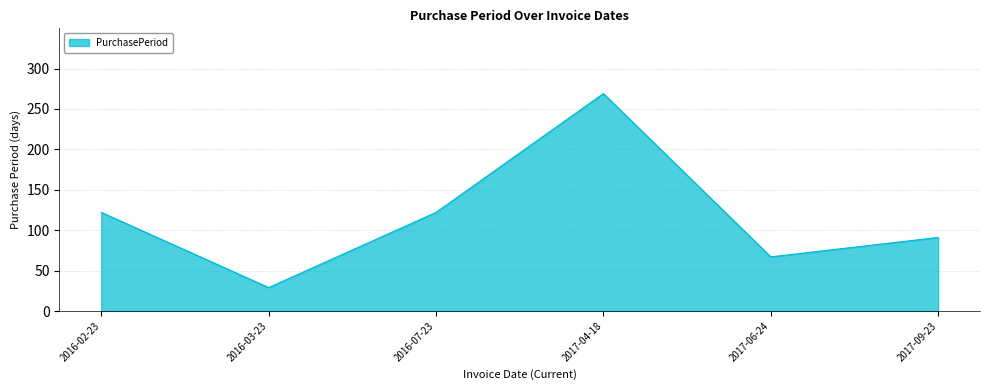

True or false: the data has more than 1 interior local peaks.

False